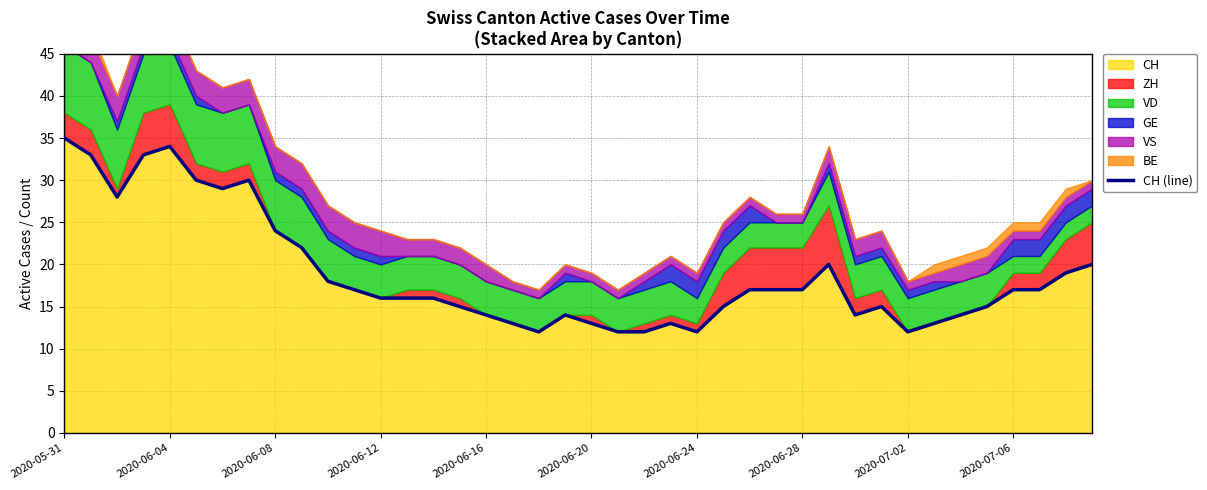

At which label does CH reach its peak?

2020-05-31